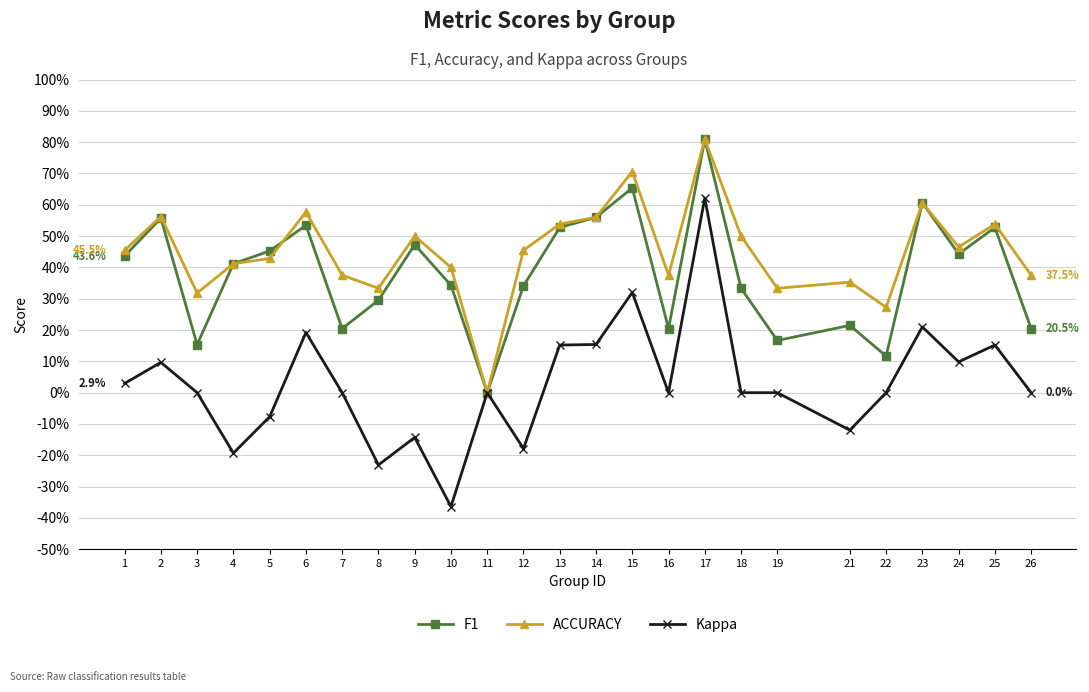

Is this an area chart (filled region under the line)?

No